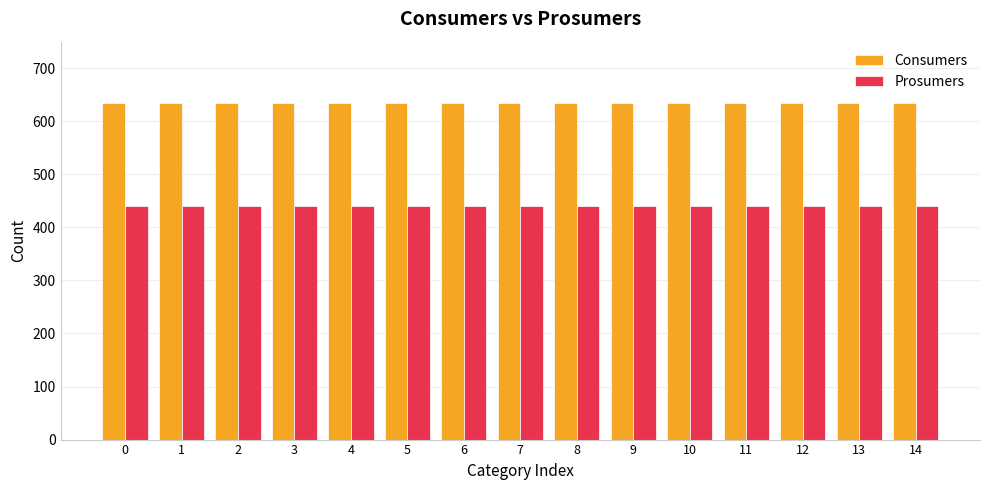

Are the bars horizontal?

No